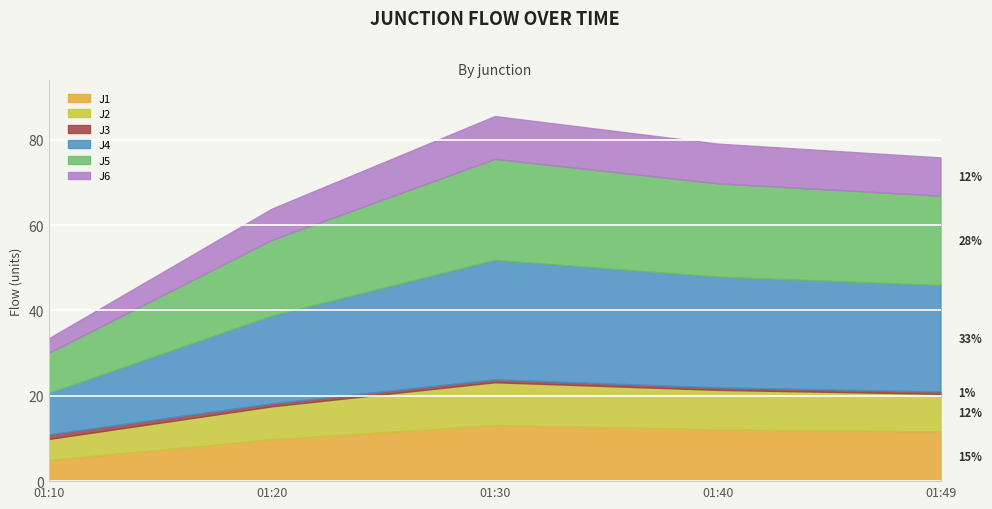

What is the difference between the J1 values at 01:40 and 01:20?

2.3